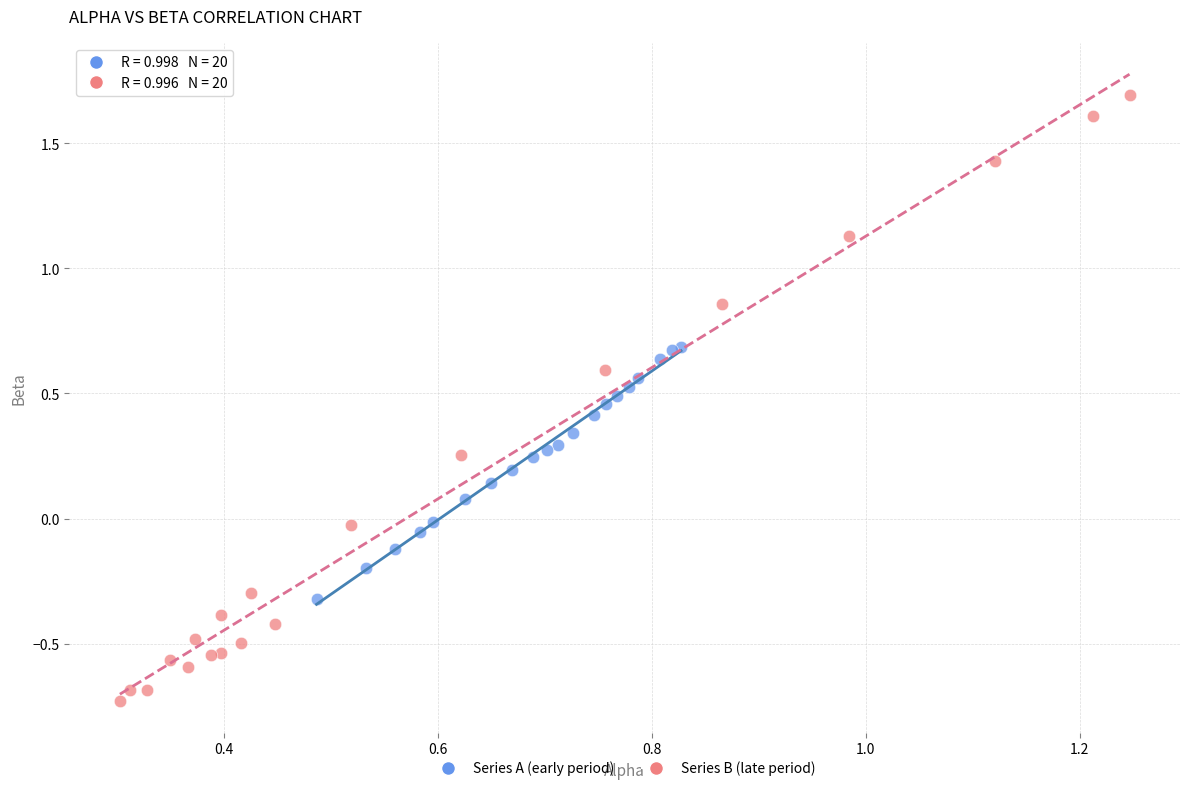

Which series has the widest spread of Y values?

Series B (late period)